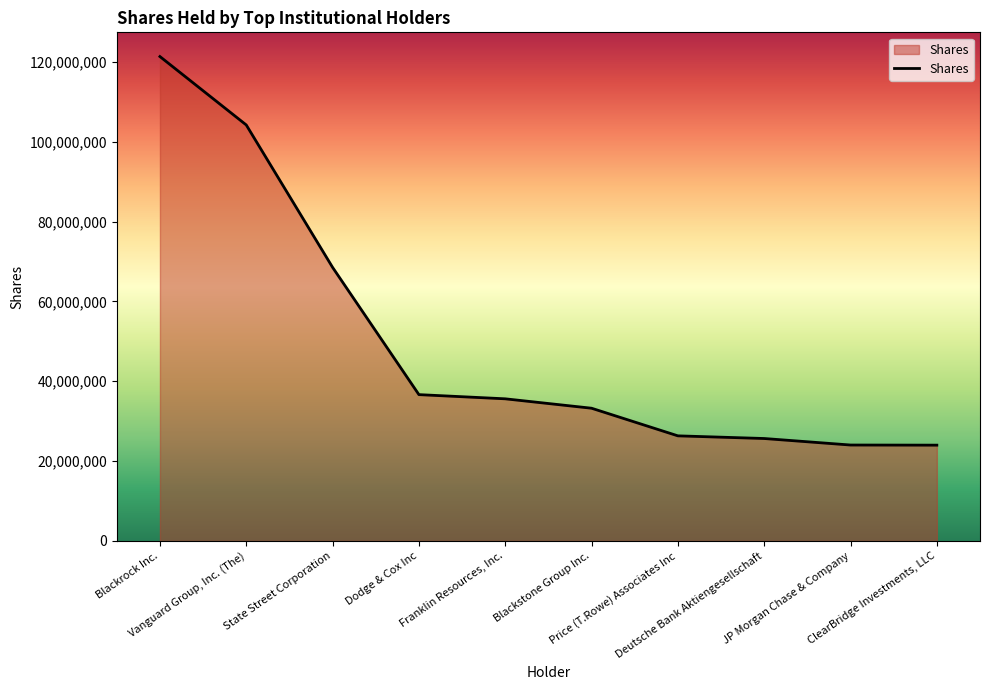

How many lines are shown in the chart?

1